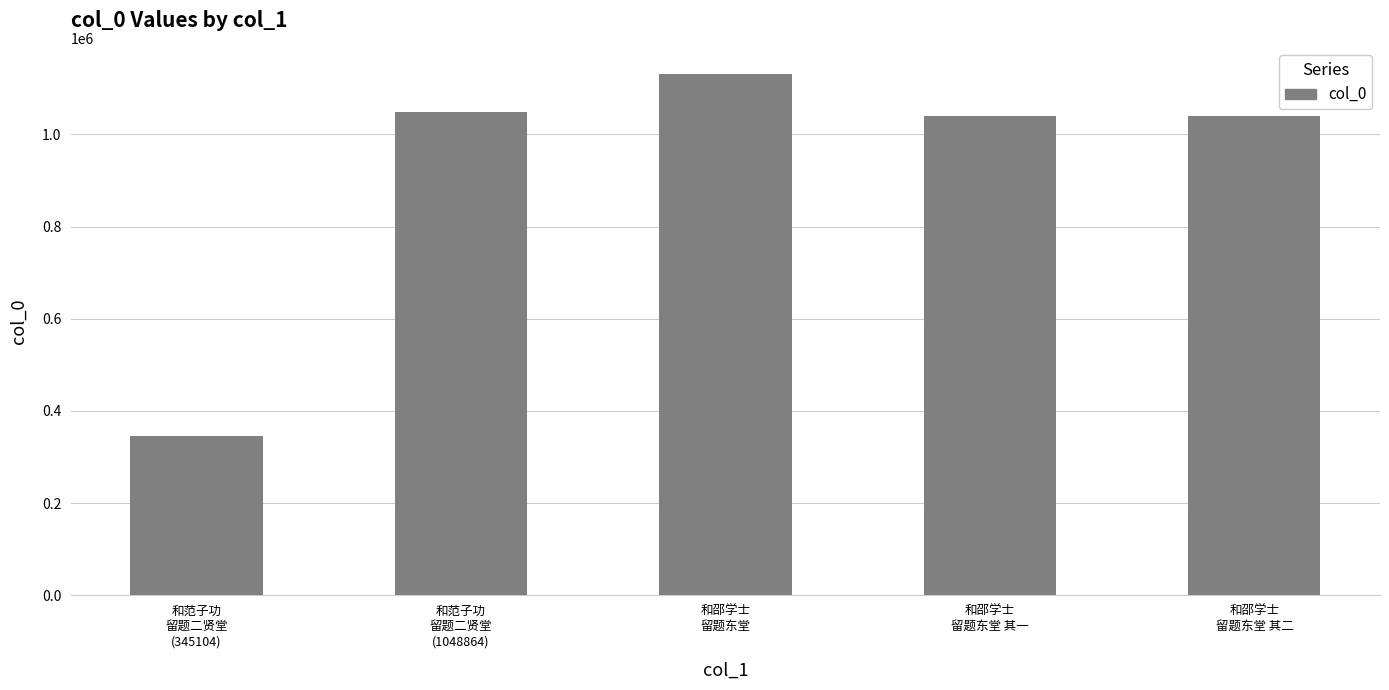

What is the difference between the maximum and minimum values?

785942